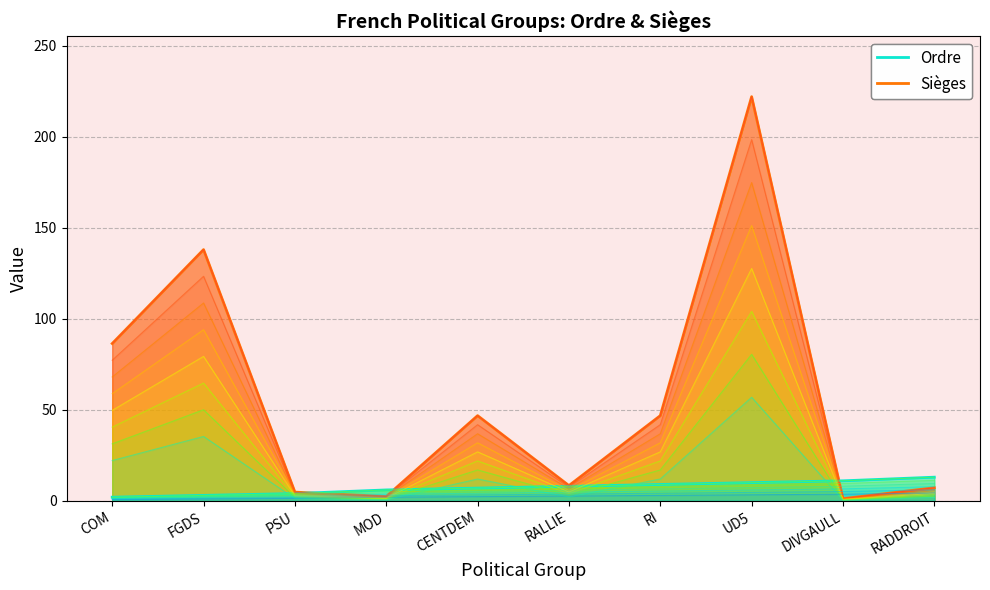

Count the number of categories in the chart.

10